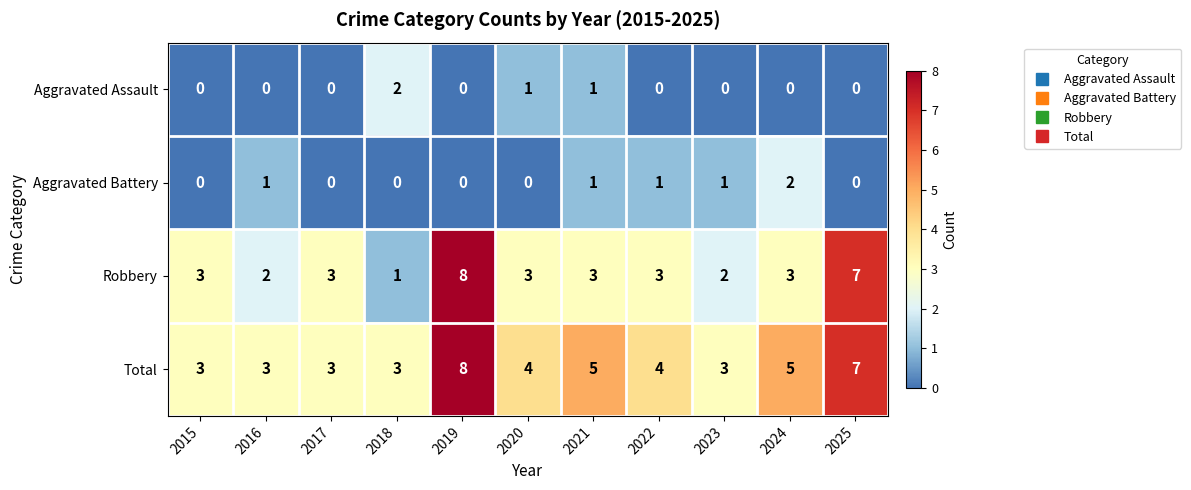

At which category is the sum across all series the highest?

2019